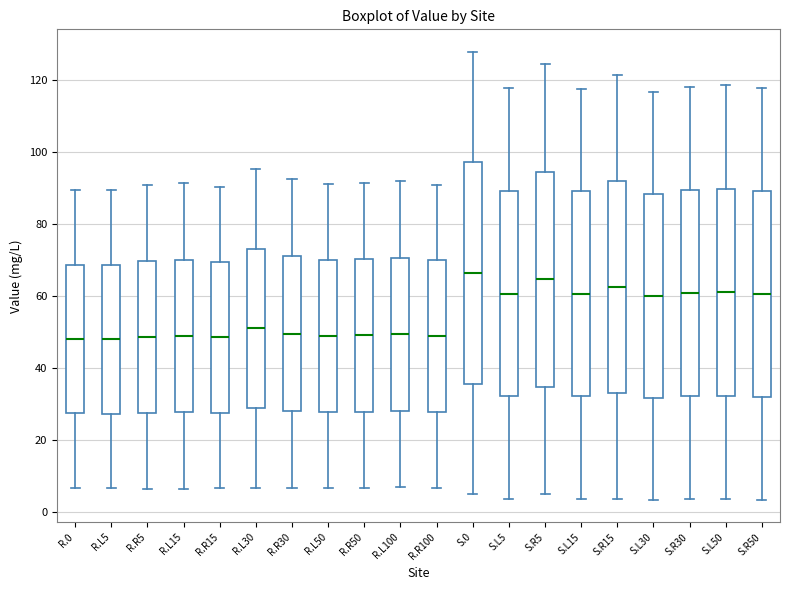

Reading left to right, transcribe this box plot: for each box, give where its median line is, the range the box spans, and where its two whiskers end, as read against the y-axis. The values are not printed on the chart, so give them approximately, as read against the axis.

R.0: median 48, box 28 to 68, whiskers 6 to 90
R.L5: median 48, box 28 to 68, whiskers 6 to 90
R.R5: median 48, box 28 to 70, whiskers 6 to 90
R.L15: median 48, box 28 to 70, whiskers 6 to 92
R.R15: median 48, box 28 to 70, whiskers 6 to 90
R.L30: median 50, box 28 to 74, whiskers 6 to 96
R.R30: median 50, box 28 to 70, whiskers 6 to 92
R.L50: median 48, box 28 to 70, whiskers 6 to 92
R.R50: median 48, box 28 to 70, whiskers 6 to 92
R.L100: median 50, box 28 to 70, whiskers 6 to 92
R.R100: median 48, box 28 to 70, whiskers 6 to 90
S.0: median 66, box 36 to 98, whiskers 4 to 128
S.L5: median 60, box 32 to 90, whiskers 4 to 118
S.R5: median 64, box 34 to 94, whiskers 4 to 124
S.L15: median 60, box 32 to 90, whiskers 4 to 118
S.R15: median 62, box 32 to 92, whiskers 4 to 122
S.L30: median 60, box 32 to 88, whiskers 4 to 116
S.R30: median 60, box 32 to 90, whiskers 4 to 118
S.L50: median 60, box 32 to 90, whiskers 4 to 118
S.R50: median 60, box 32 to 90, whiskers 4 to 118